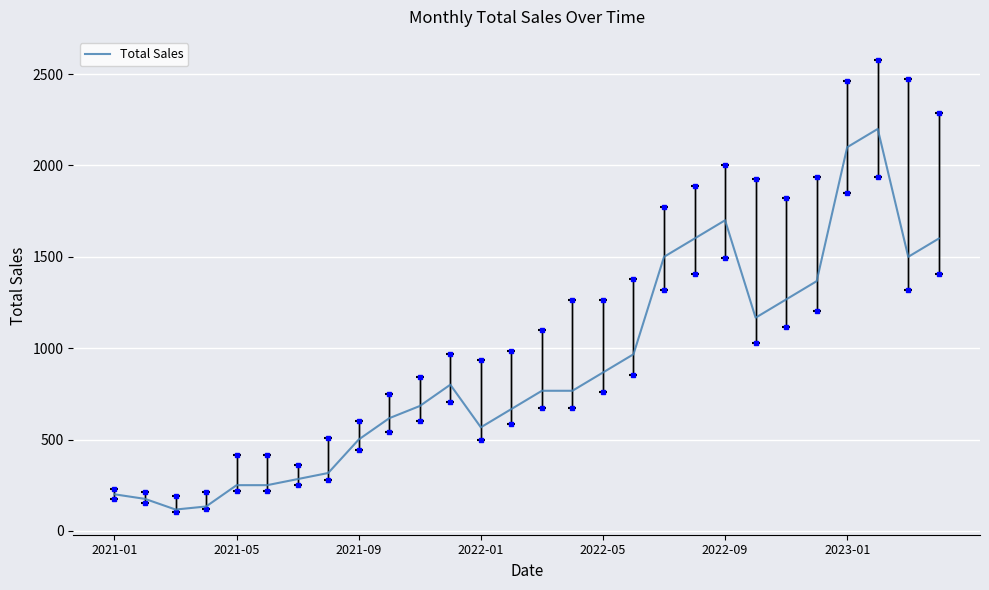

What is the smallest value displayed?

116.7